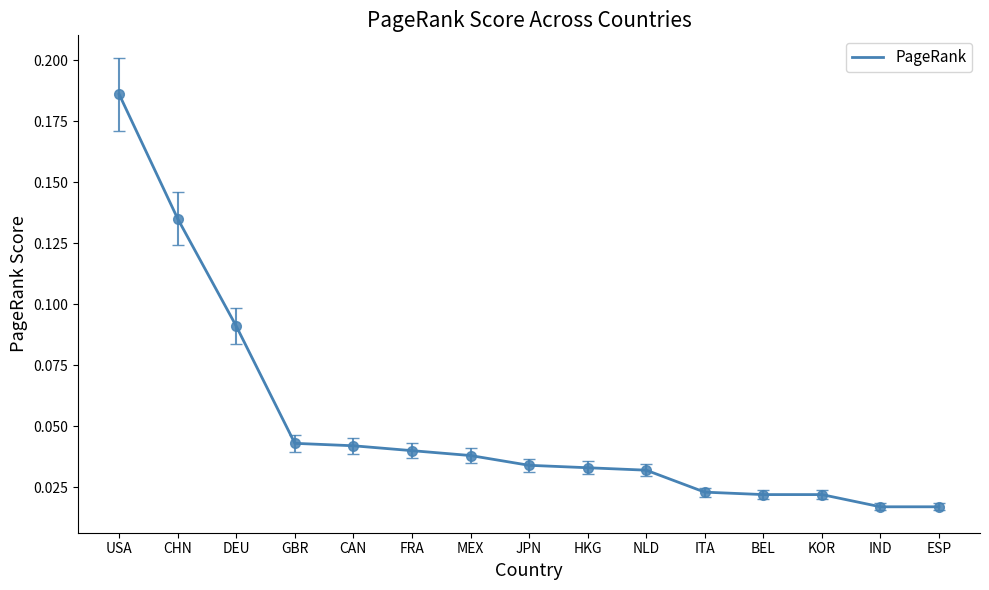

Which category has the highest value across all series?

USA